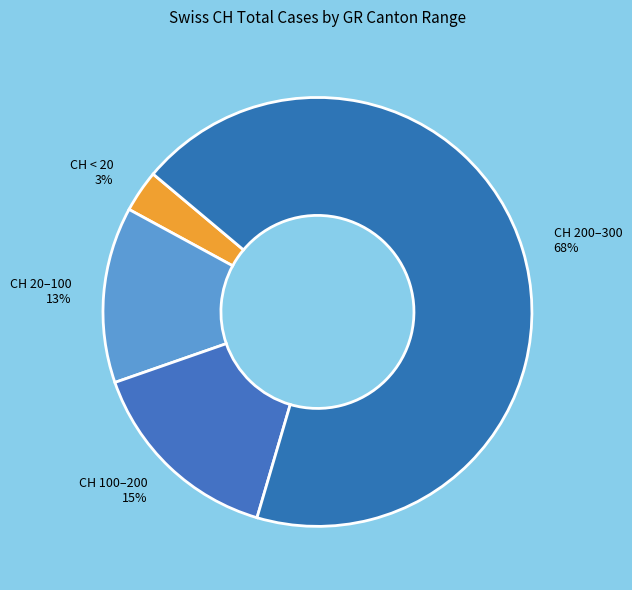

Is it true that CH 20–100 is 1% of the pie?

False